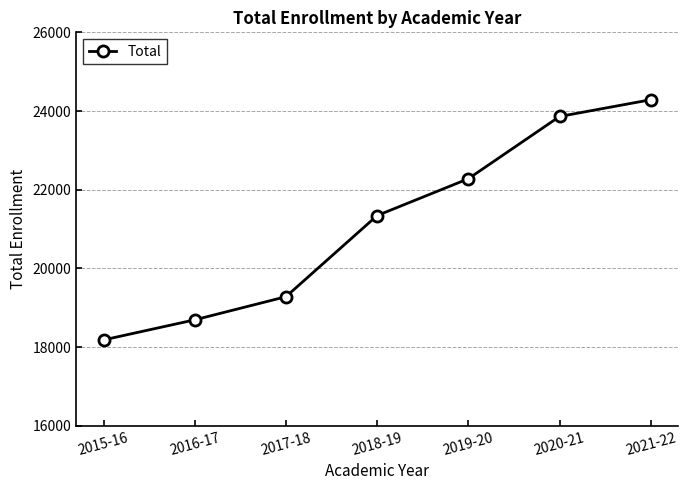

What position from the right is 2021-22?

1